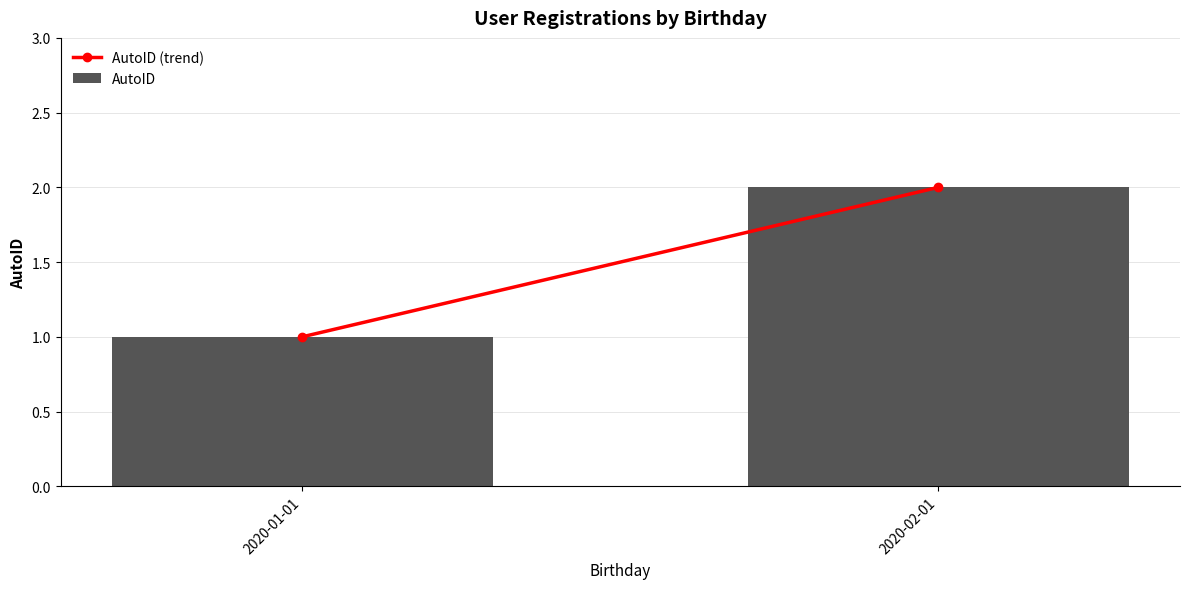

How many data points does each series have?

2